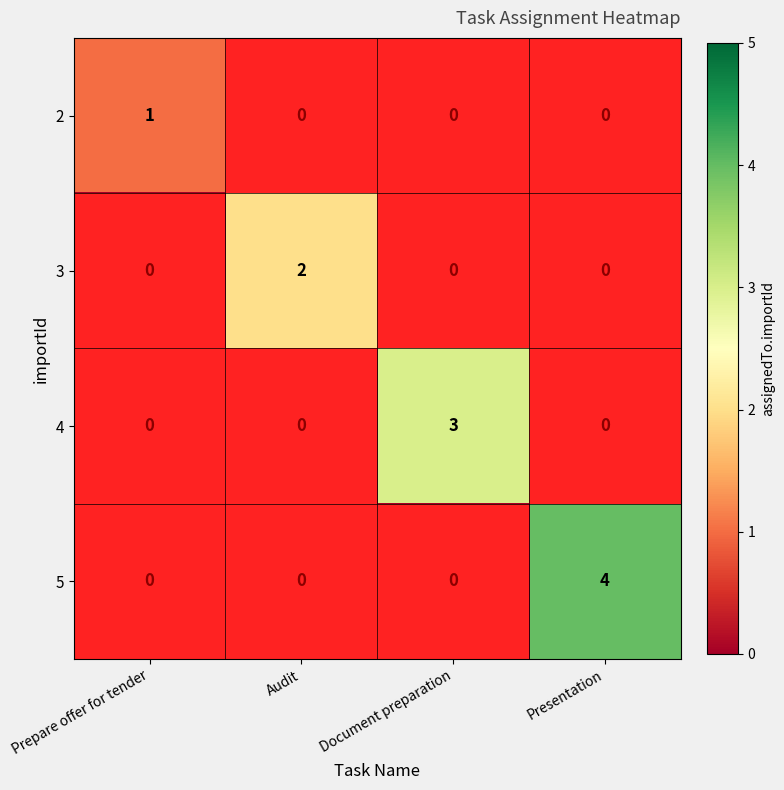

At which category is the sum across all series the highest?

Presentation